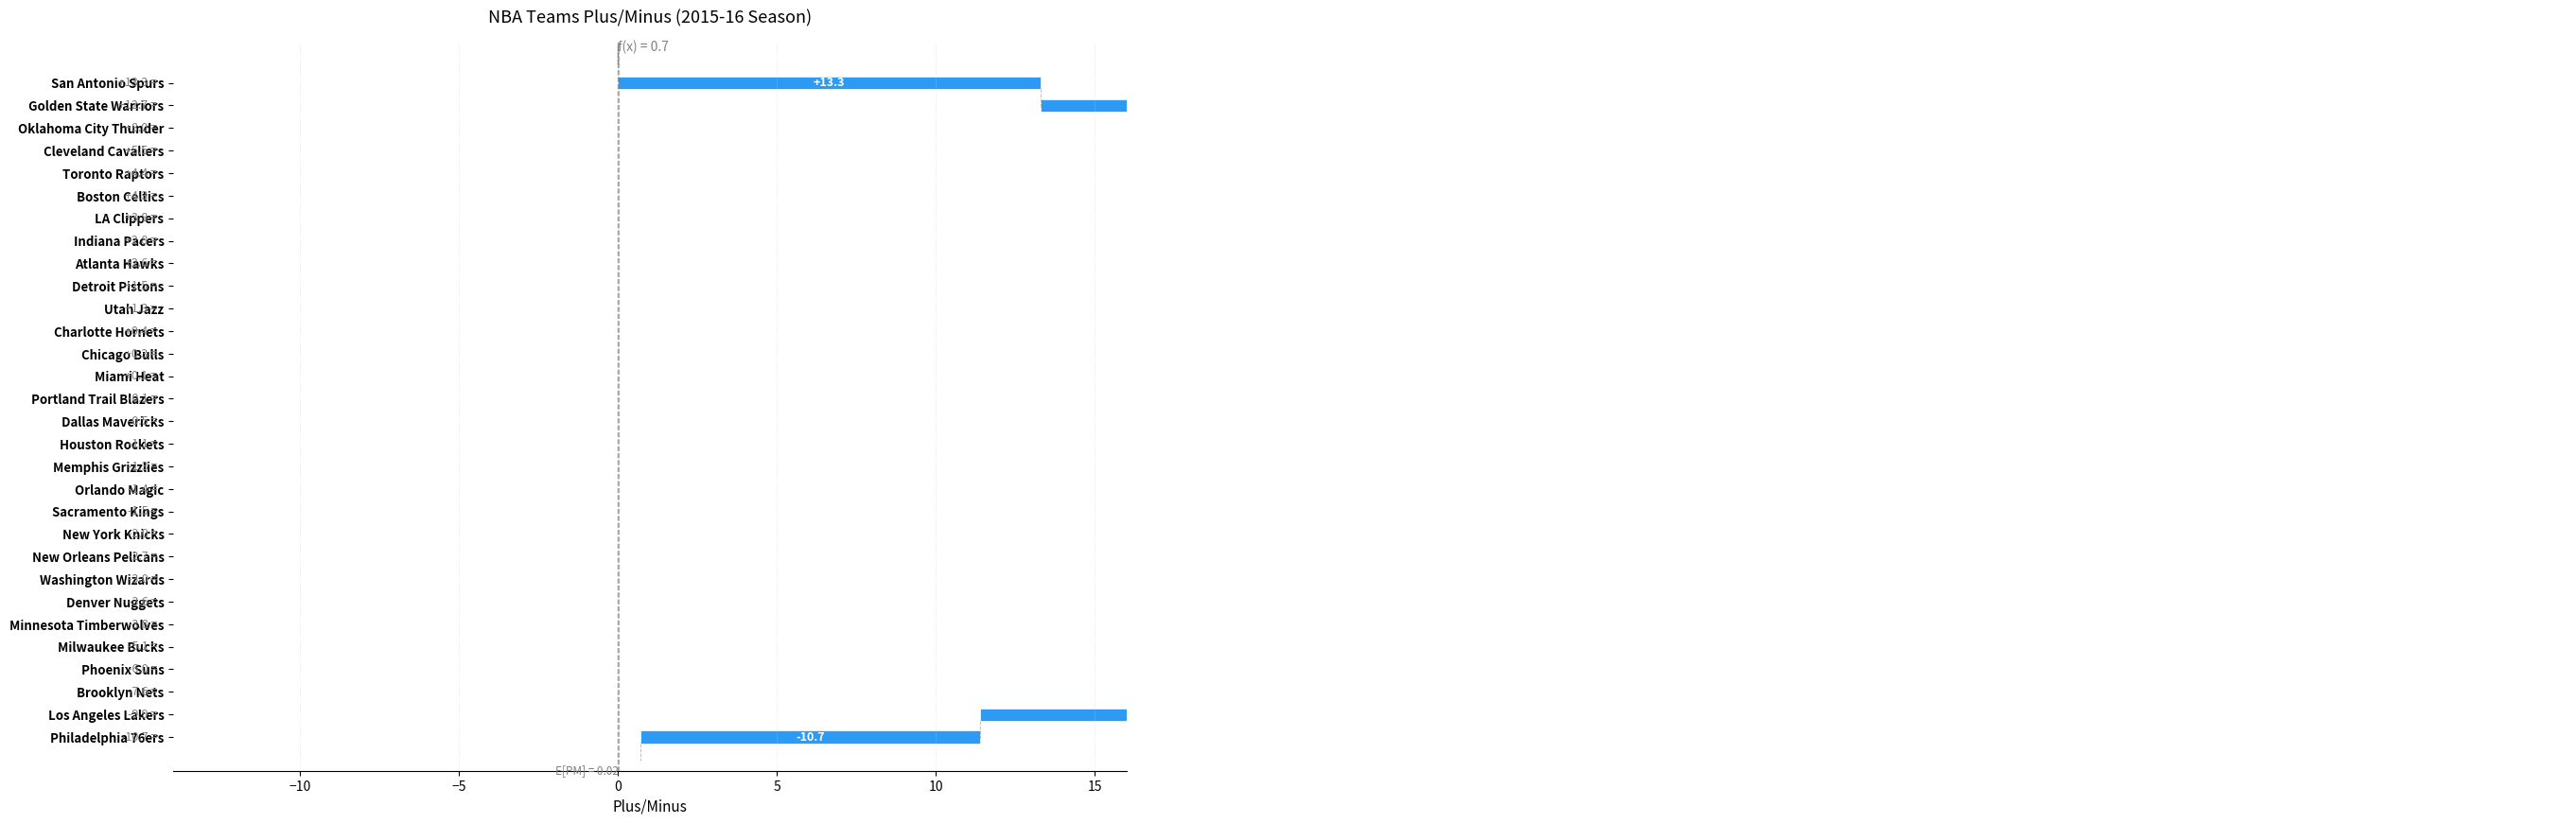

How many distinct data groups are displayed?

1